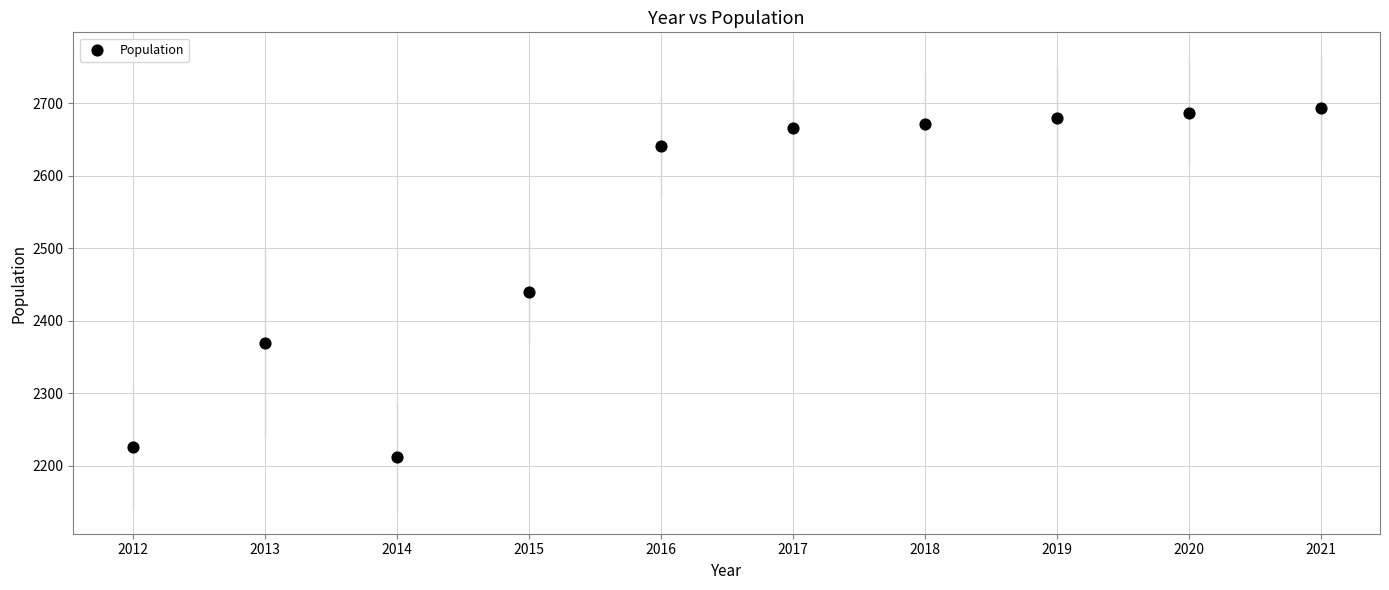

What Y value in the scatter plot is closest to 2452?

2440